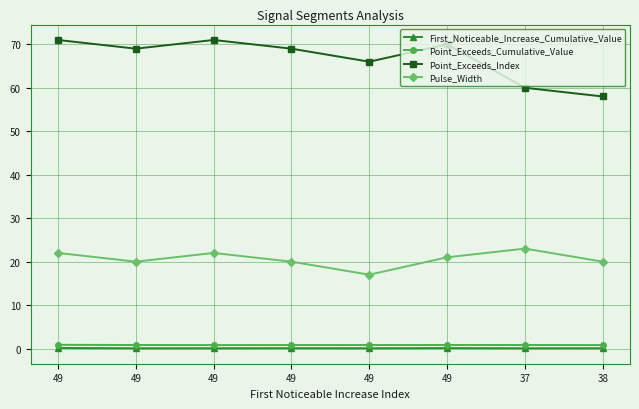

Count the number of categories in the chart.

8